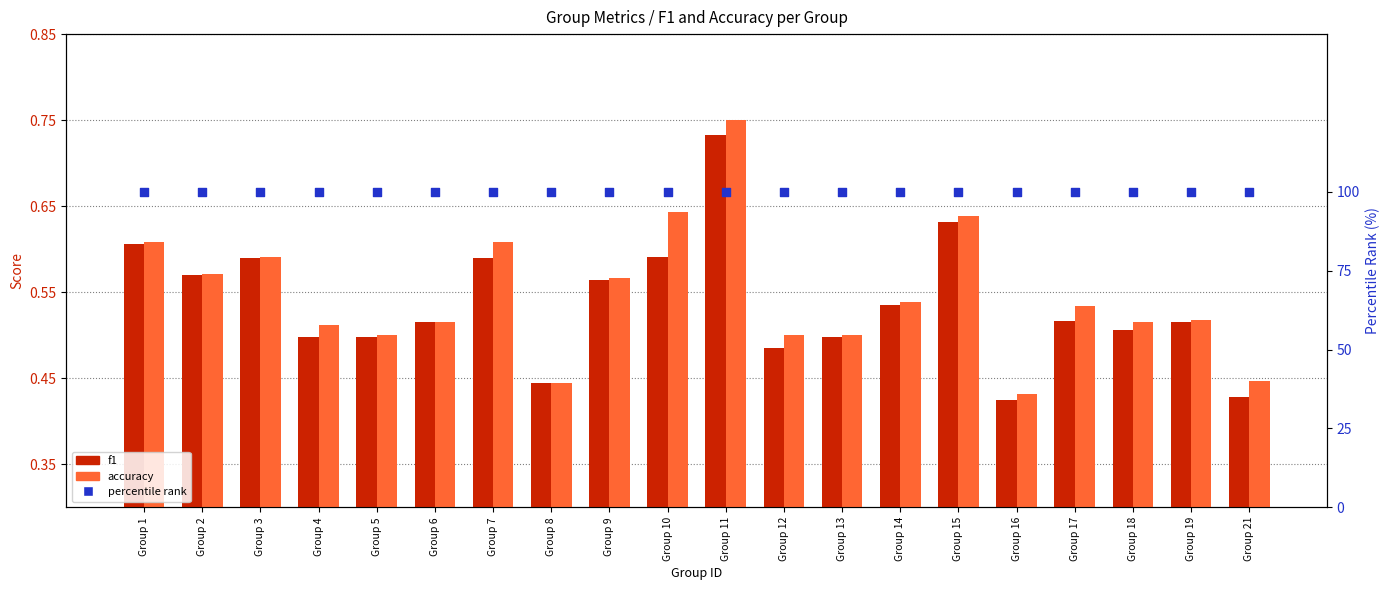

What are all the series names shown in the legend?

f1, accuracy, percentile rank